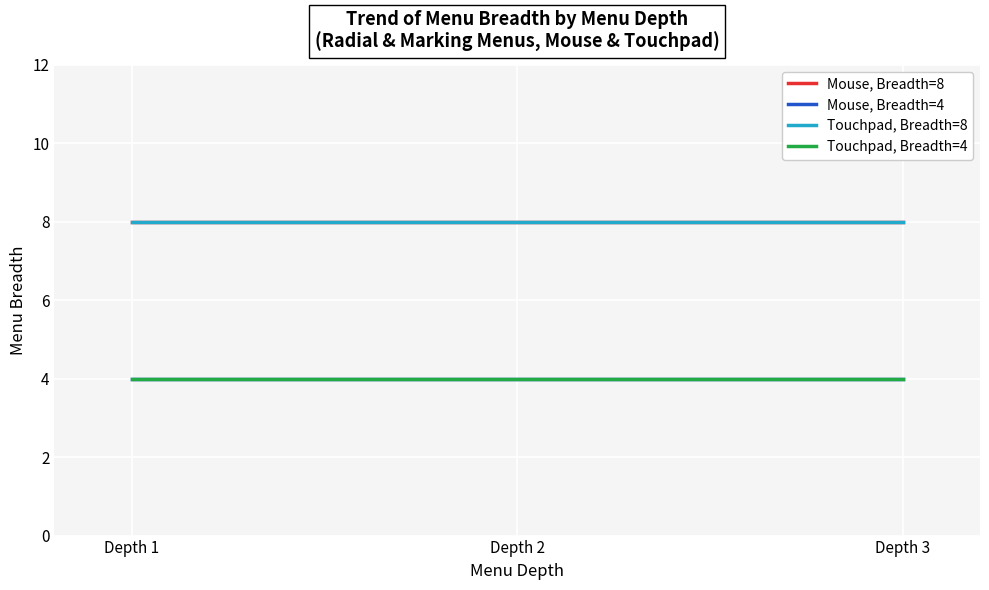

Is this an area chart (filled region under the line)?

No